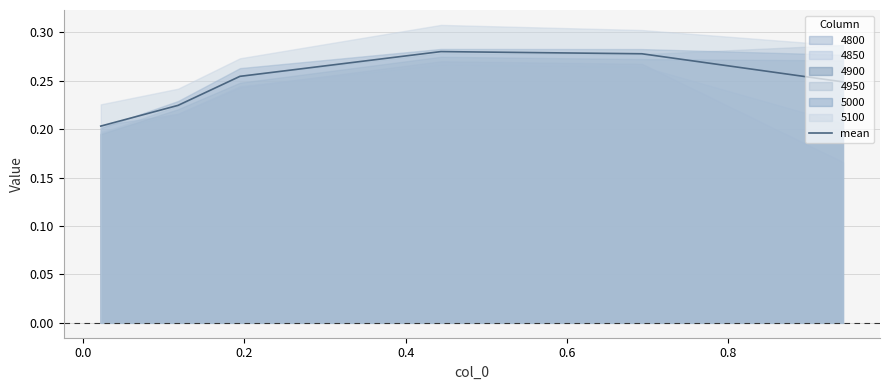

How many values are between 0 and 1?

6